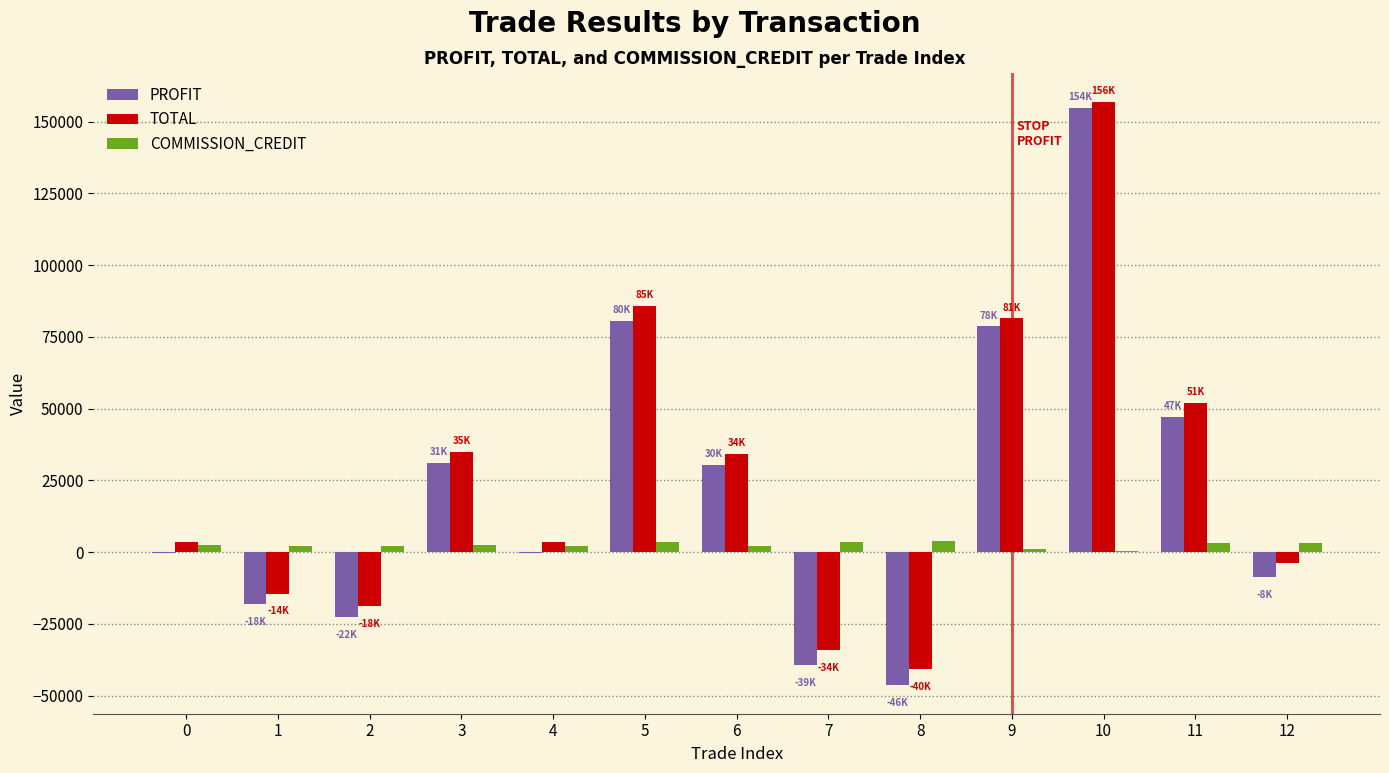

What is the sum of all PROFIT values?

287652